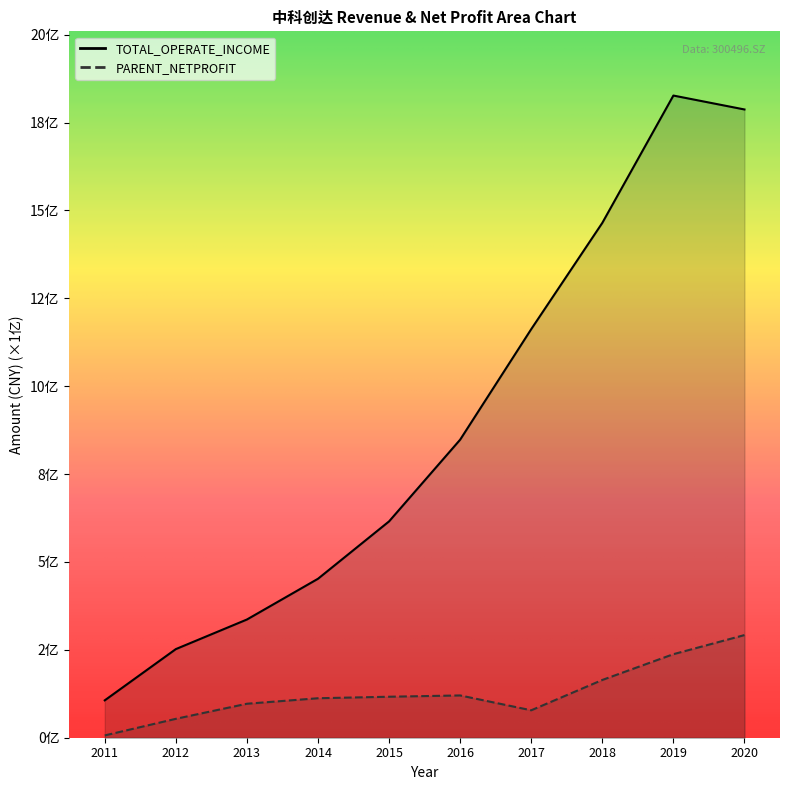

What is the maximum value for PARENT_NETPROFIT?

2.9